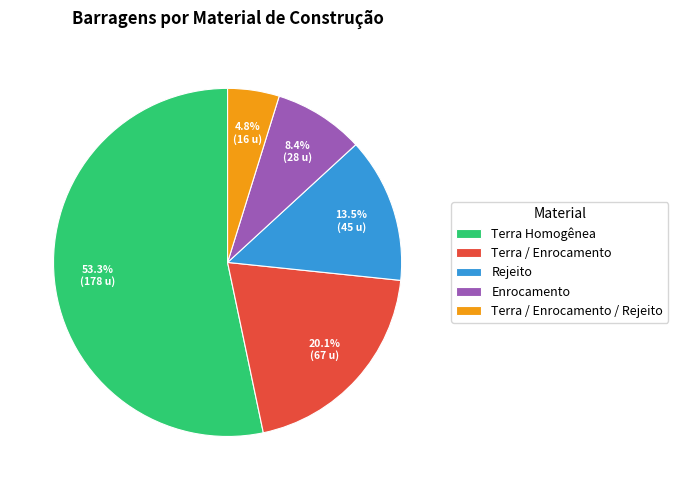

Between Enrocamento and Terra Homogênea, which is larger?

Terra Homogênea